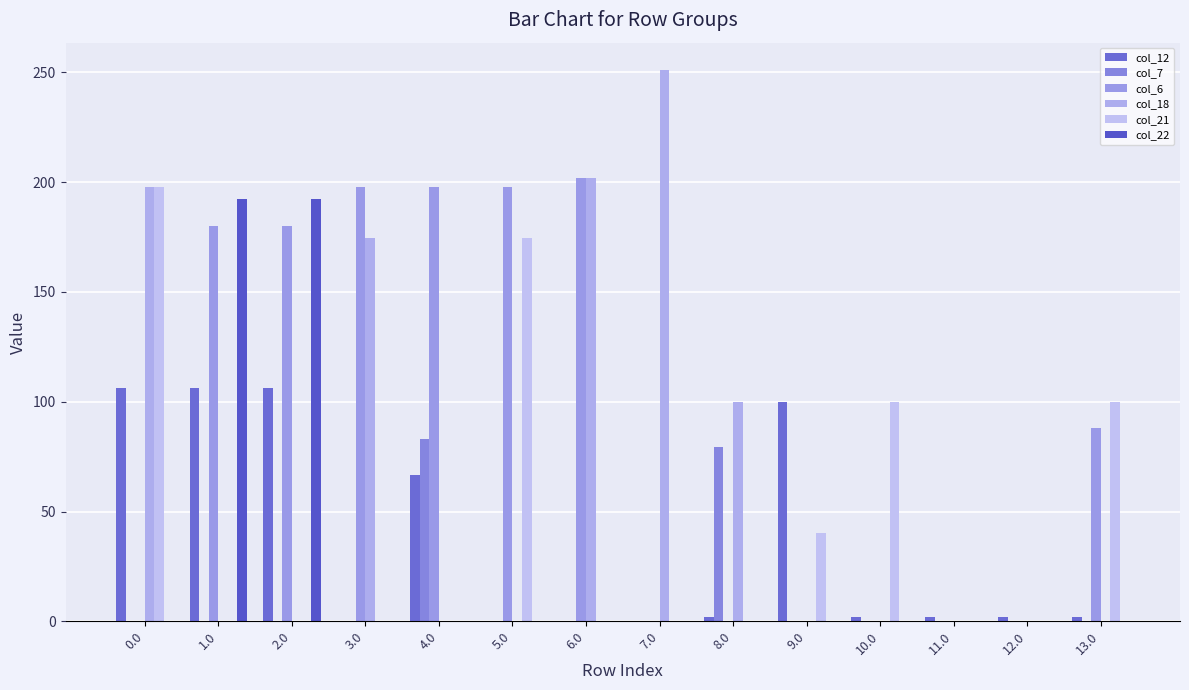

The col_6 series shows 88.1 at 13.0. True or false?

True